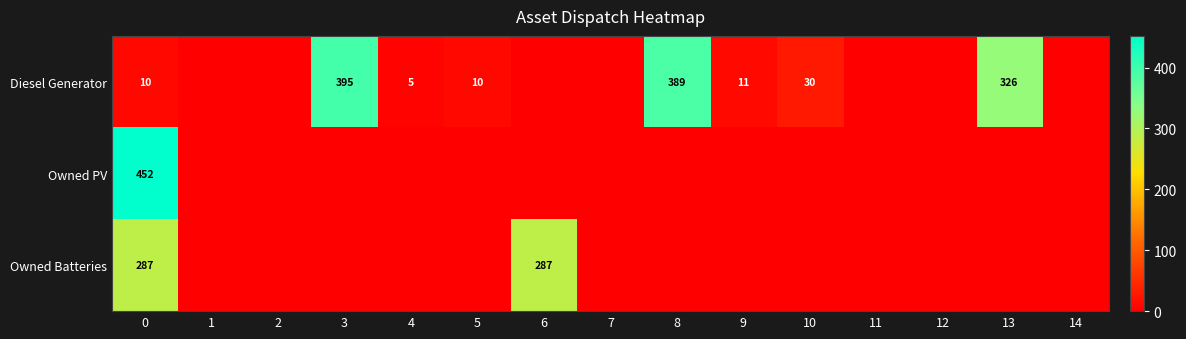

What is the spread (max minus min) of values at 9?

11